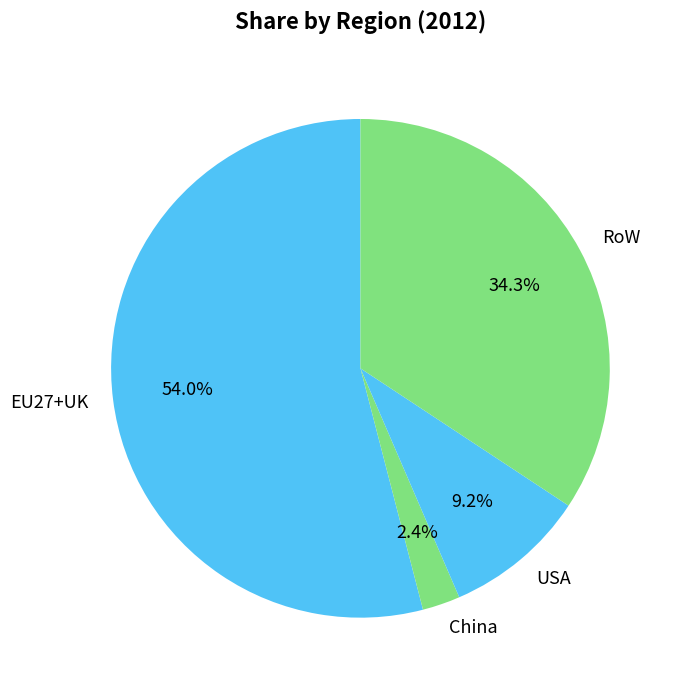

To the nearest percent, what percentage of the pie is RoW?

34%